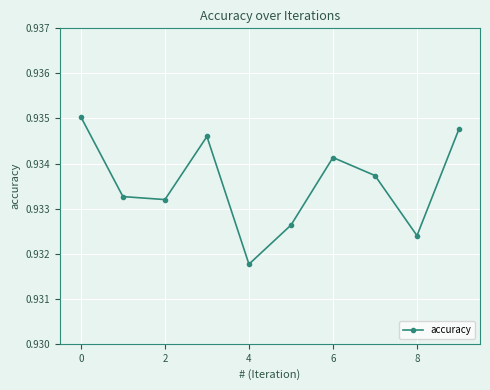

What is the sum of all values?

9.3